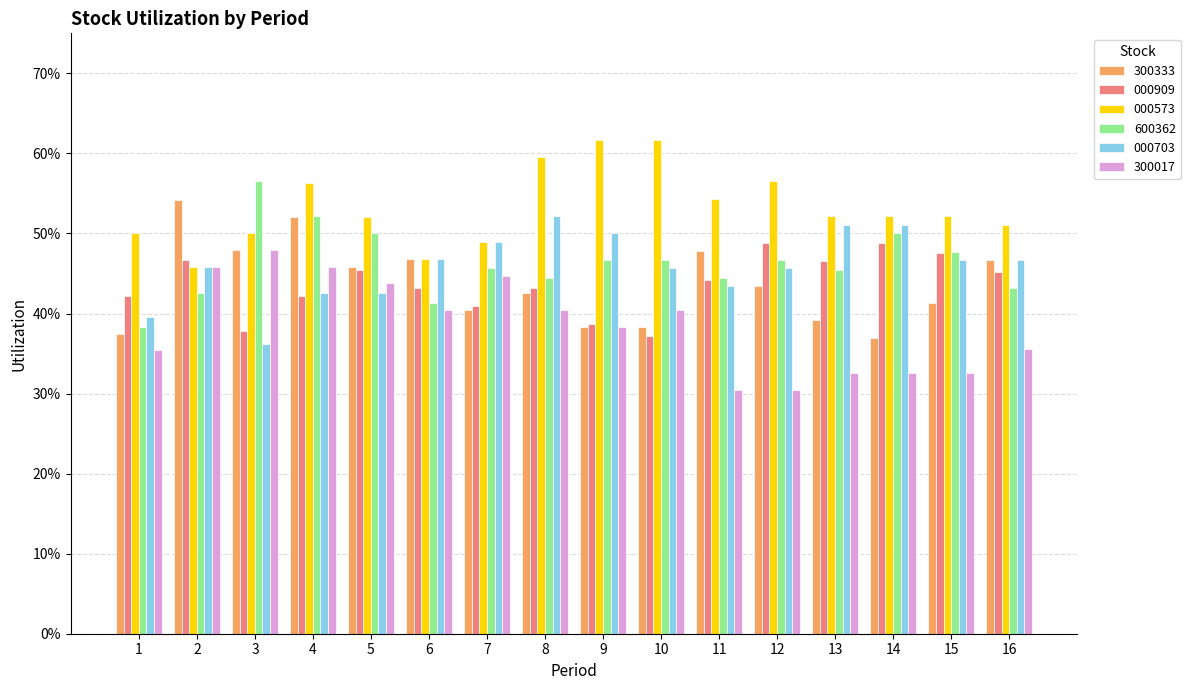

Reading left to right, transcribe all the data shown in this chart.

300333: 1=0.4	2=0.5	3=0.5	4=0.5	5=0.5	6=0.5	7=0.4	8=0.4	9=0.4	10=0.4	11=0.5	12=0.4	13=0.4	14=0.4	15=0.4	16=0.5
000909: 1=0.4	2=0.5	3=0.4	4=0.4	5=0.5	6=0.4	7=0.4	8=0.4	9=0.4	10=0.4	11=0.4	12=0.5	13=0.5	14=0.5	15=0.5	16=0.5
000573: 1=0.5	2=0.5	3=0.5	4=0.6	5=0.5	6=0.5	7=0.5	8=0.6	9=0.6	10=0.6	11=0.5	12=0.6	13=0.5	14=0.5	15=0.5	16=0.5
600362: 1=0.4	2=0.4	3=0.6	4=0.5	5=0.5	6=0.4	7=0.5	8=0.4	9=0.5	10=0.5	11=0.4	12=0.5	13=0.5	14=0.5	15=0.5	16=0.4
000703: 1=0.4	2=0.5	3=0.4	4=0.4	5=0.4	6=0.5	7=0.5	8=0.5	9=0.5	10=0.5	11=0.4	12=0.5	13=0.5	14=0.5	15=0.5	16=0.5
300017: 1=0.4	2=0.5	3=0.5	4=0.5	5=0.4	6=0.4	7=0.4	8=0.4	9=0.4	10=0.4	11=0.3	12=0.3	13=0.3	14=0.3	15=0.3	16=0.4